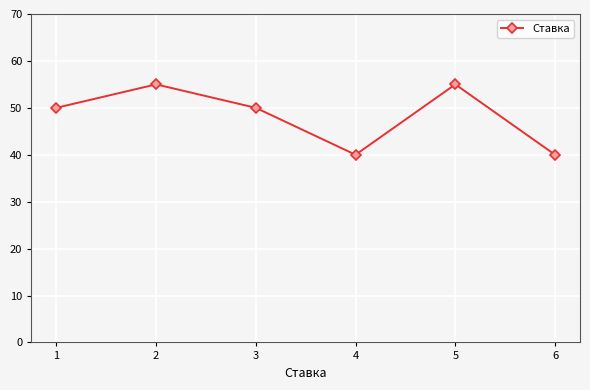

What is the ratio of the value at 2 to the value at 3?

1.1